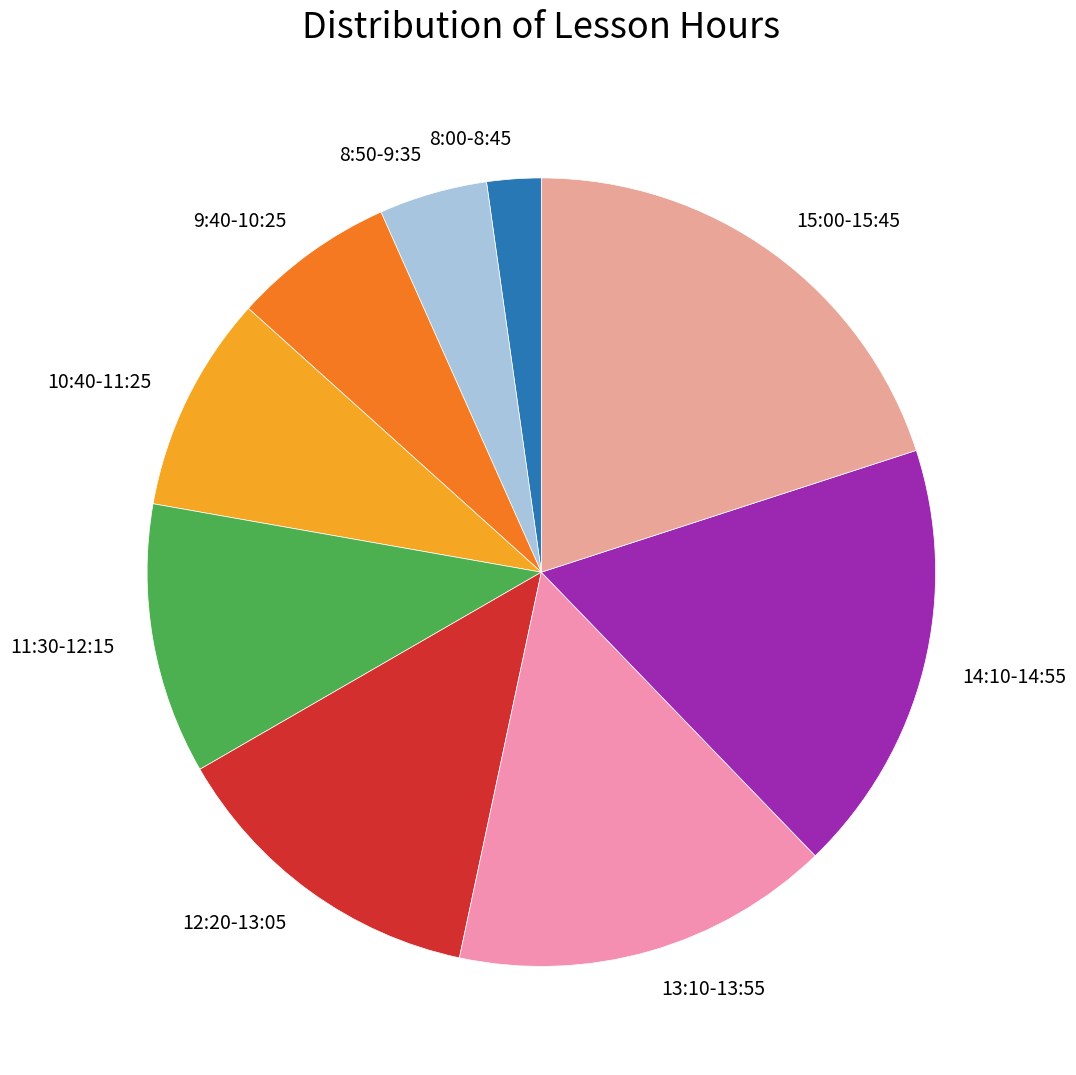

Which slice is the smallest?

8:00-8:45